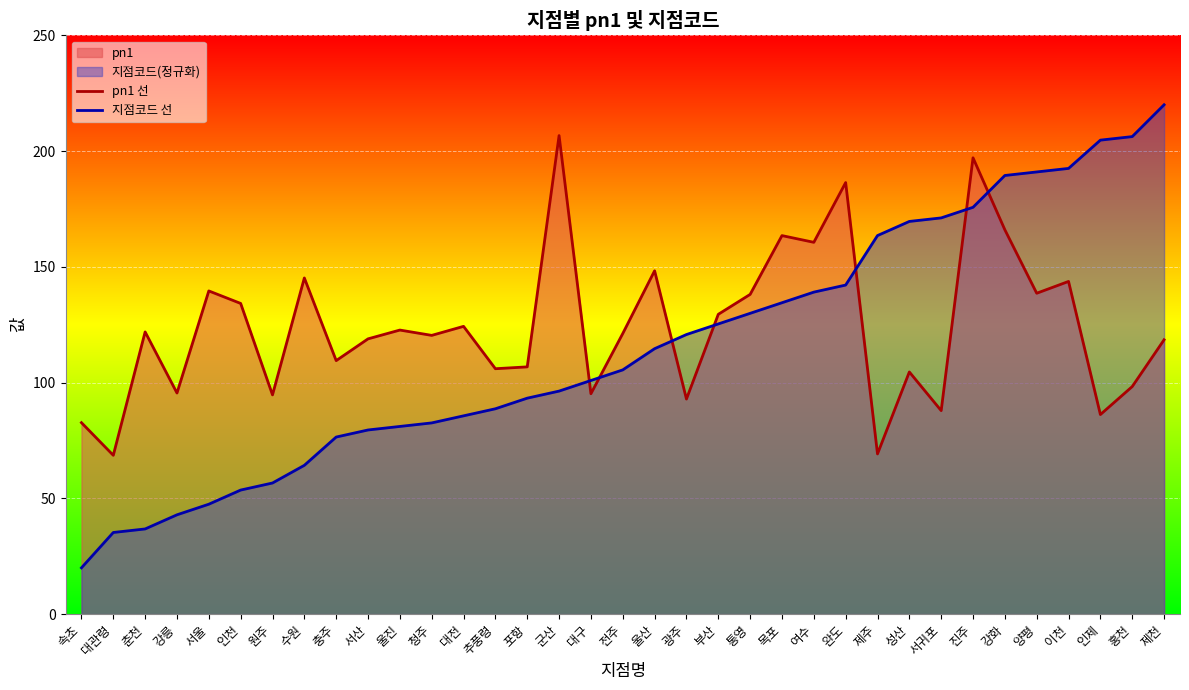

How many data points does each series have?

35